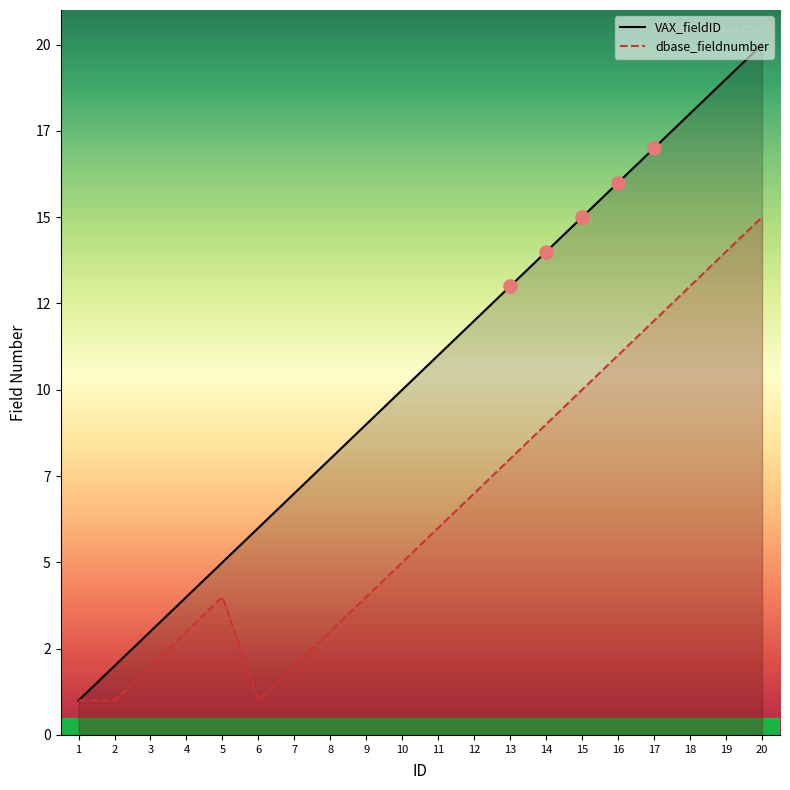

Which series reaches the maximum Y coordinate?

VAX_fieldID